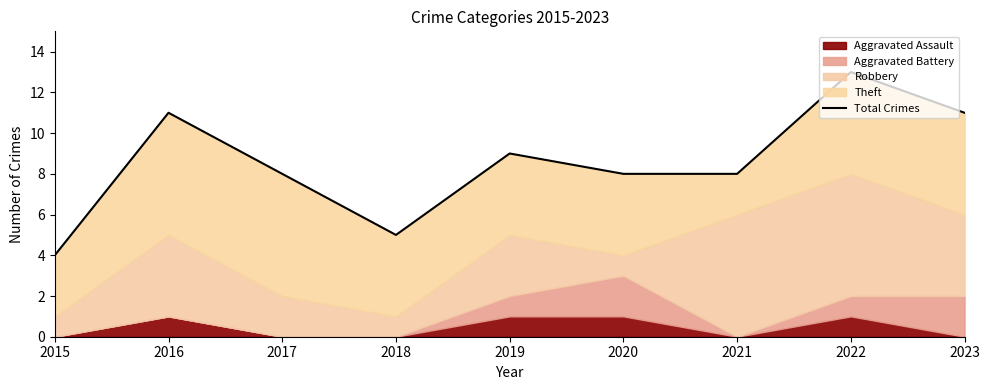

Reading right to left, list all the values displayed in this chart.

2023=11	2022=13	2021=8	2020=8	2019=9	2018=5	2017=8	2016=11	2015=4